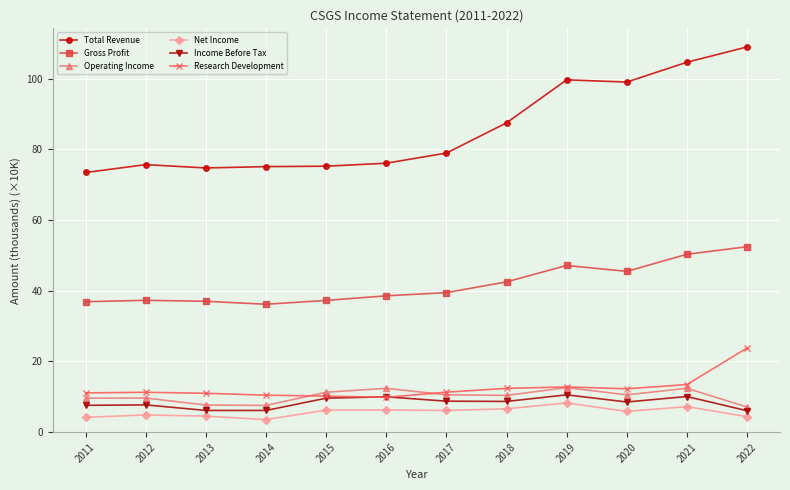

What is the total value across all series at 2013?

141.1